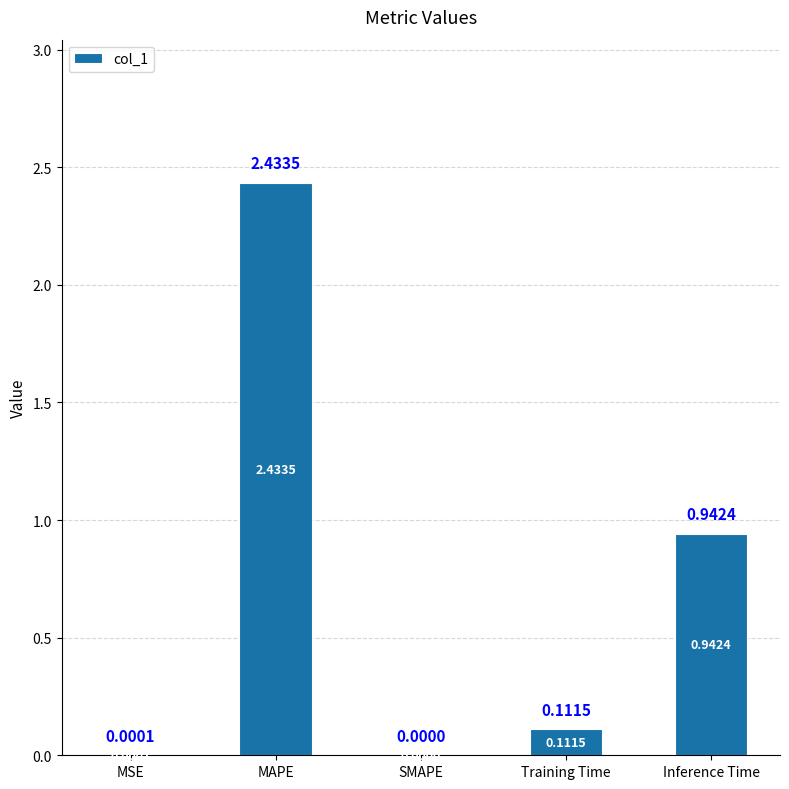

True or false: the data shows -0.7 at SMAPE.

False